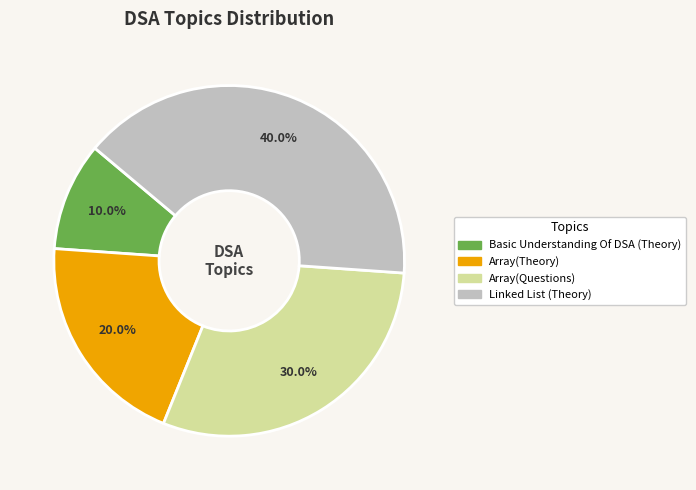

How many slices are in this pie chart?

4